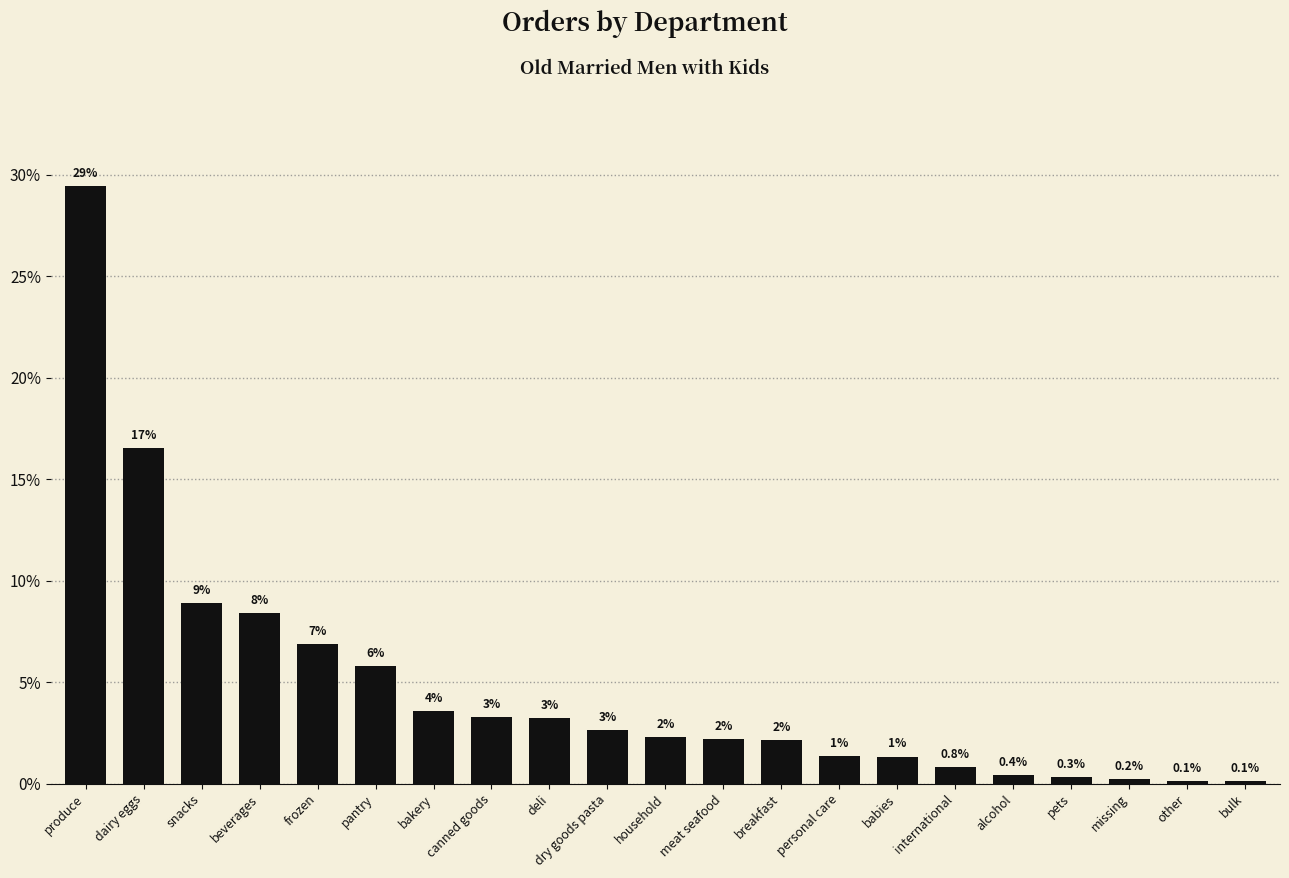

Are the bars horizontal?

No